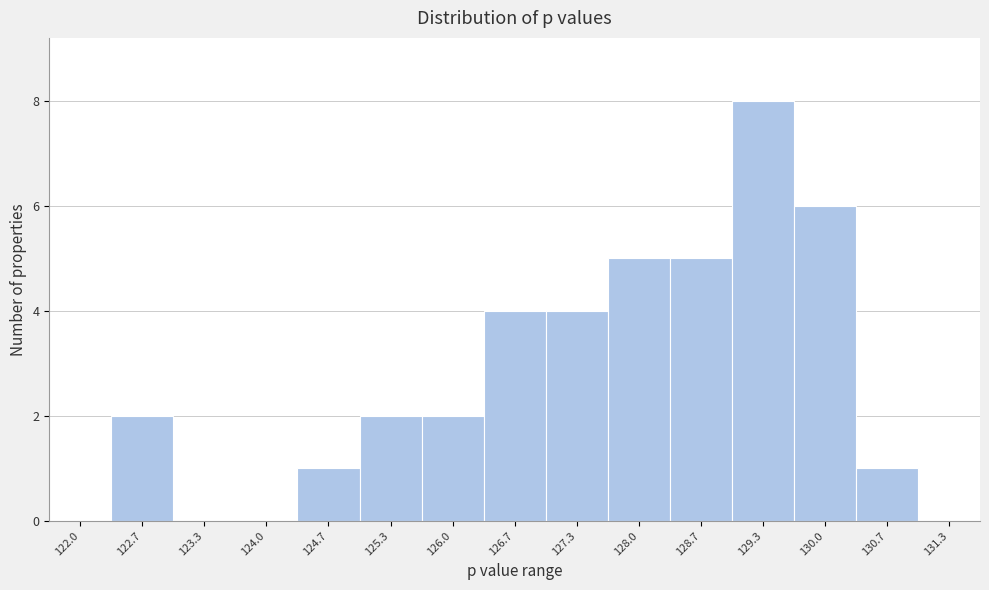

Reading left to right, transcribe all the data shown in this chart.

122.0=0	122.7=2	123.3=0	124.0=0	124.7=1	125.3=2	126.0=2	126.7=4	127.3=4	128.0=5	128.7=5	129.3=8	130.0=6	130.7=1	131.3=0